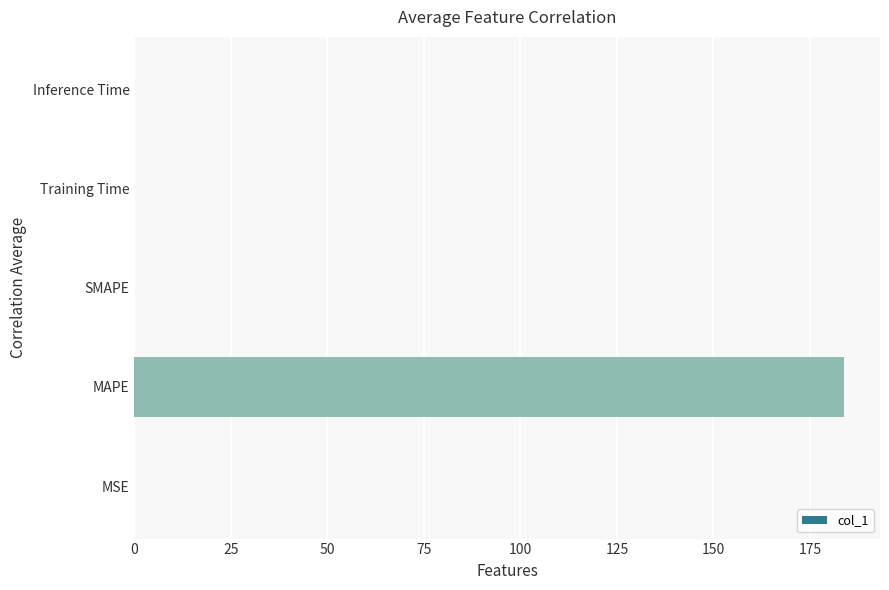

True or false: the data shows 294.0 at MAPE.

False